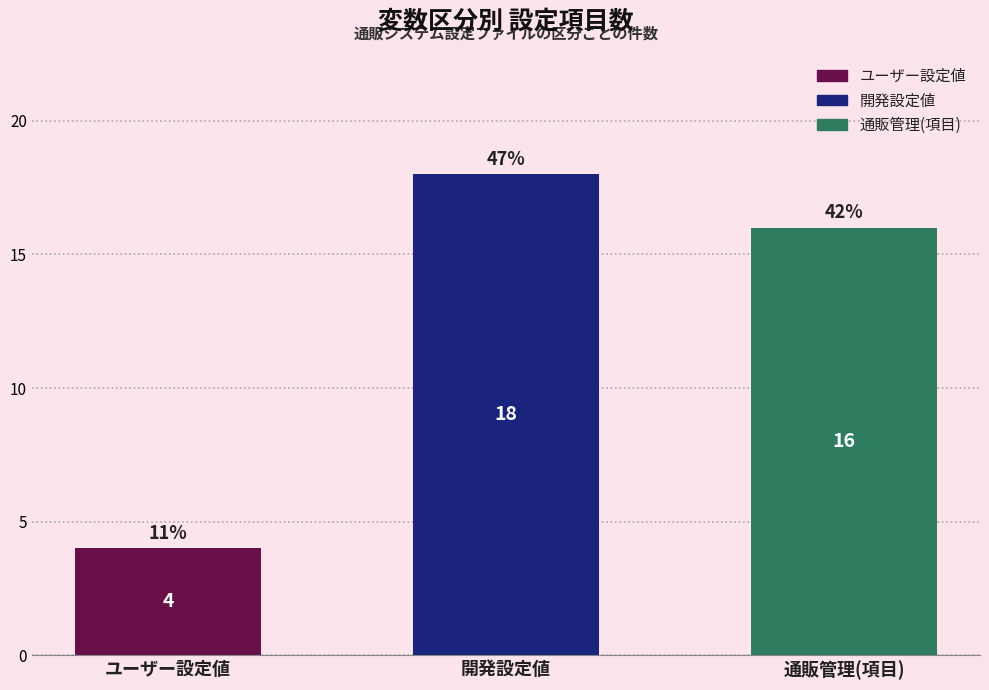

What is the greatest value displayed?

18